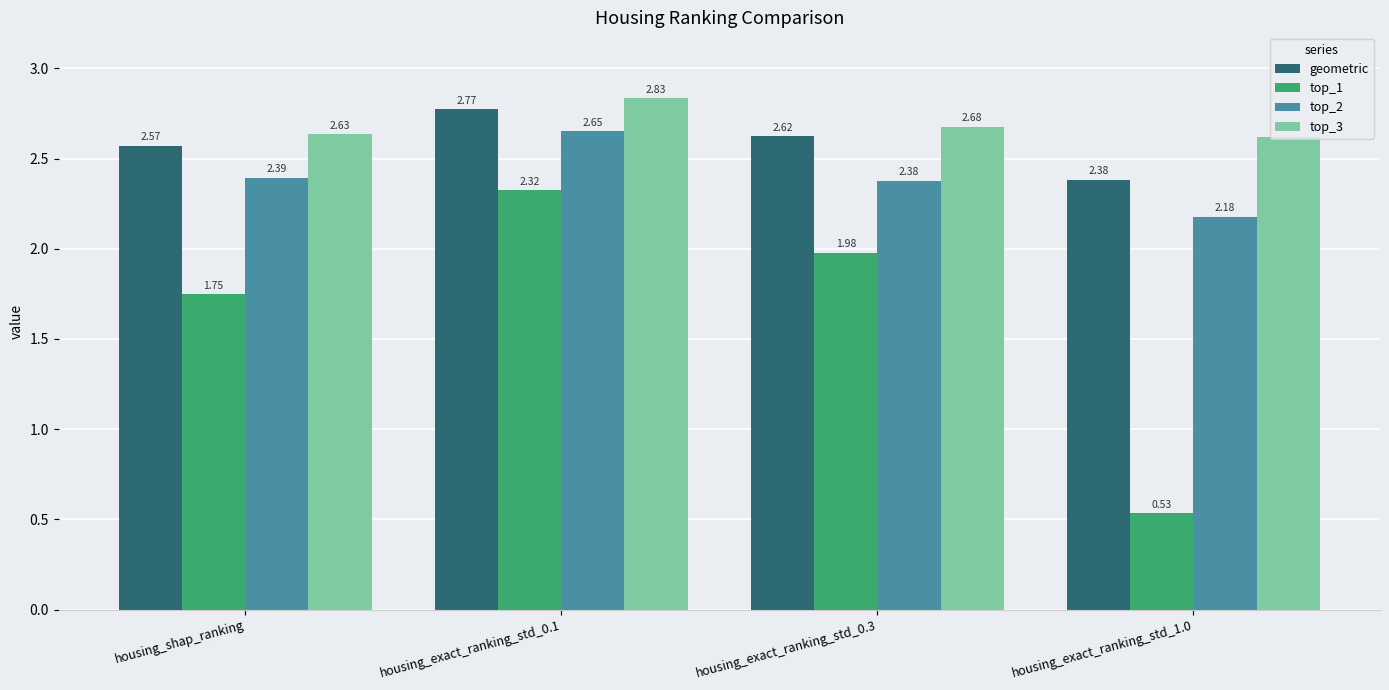

Between housing_shap_ranking and housing_exact_ranking_std_1.0, which series saw the biggest shift?

top_1